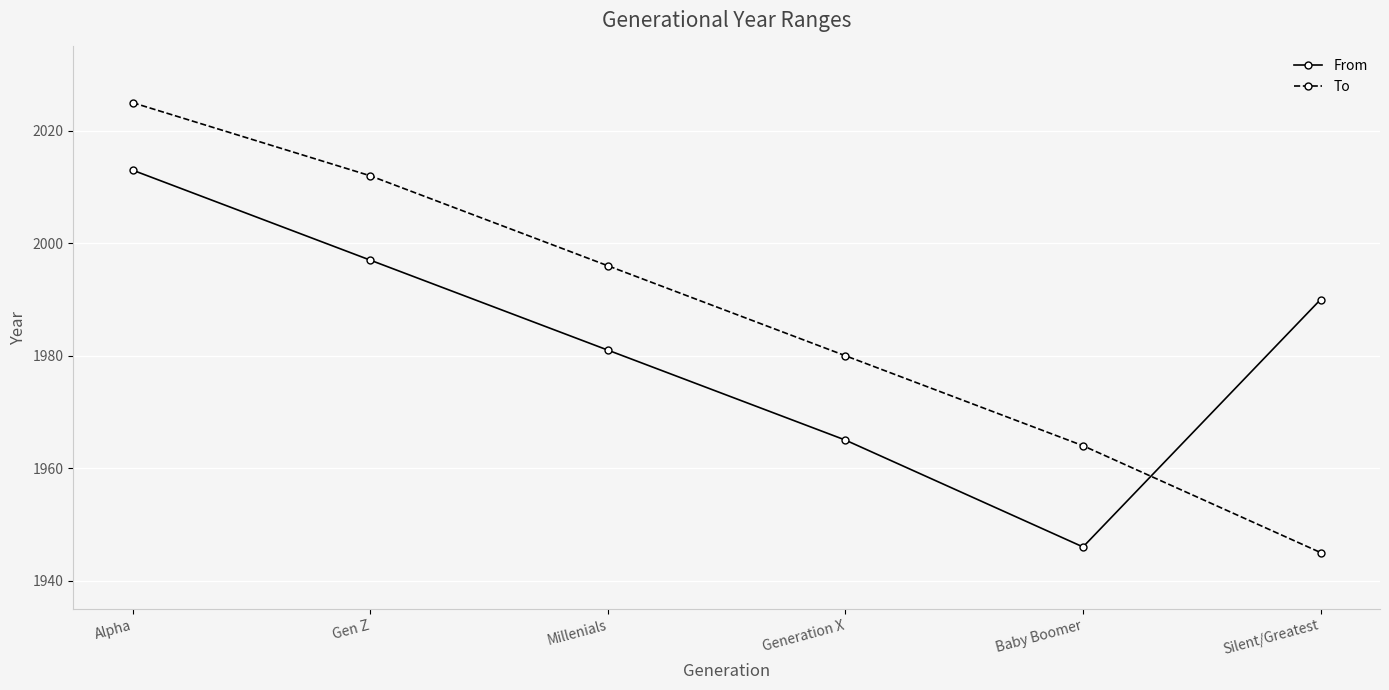

What is the sum of all From values?

11892